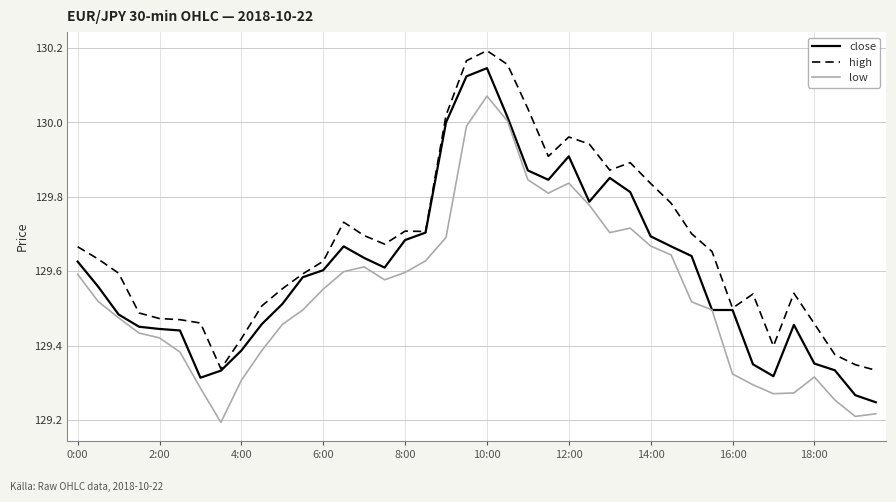

What are all the series names shown in the legend?

close, high, low